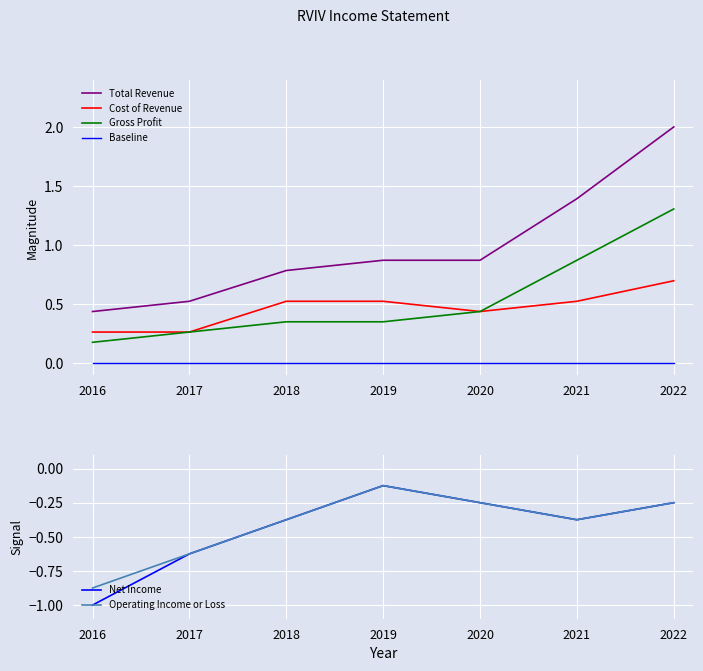

Is this an area chart (filled region under the line)?

No